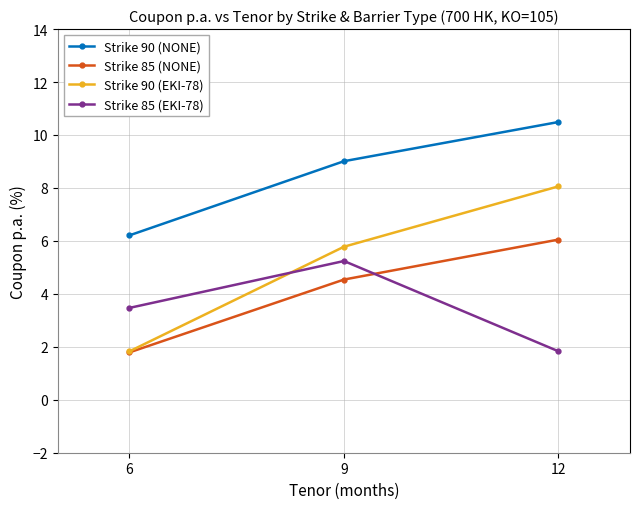

List the series in order of their peak value, lowest first.

Strike 85 (EKI-78), Strike 85 (NONE), Strike 90 (EKI-78), Strike 90 (NONE)